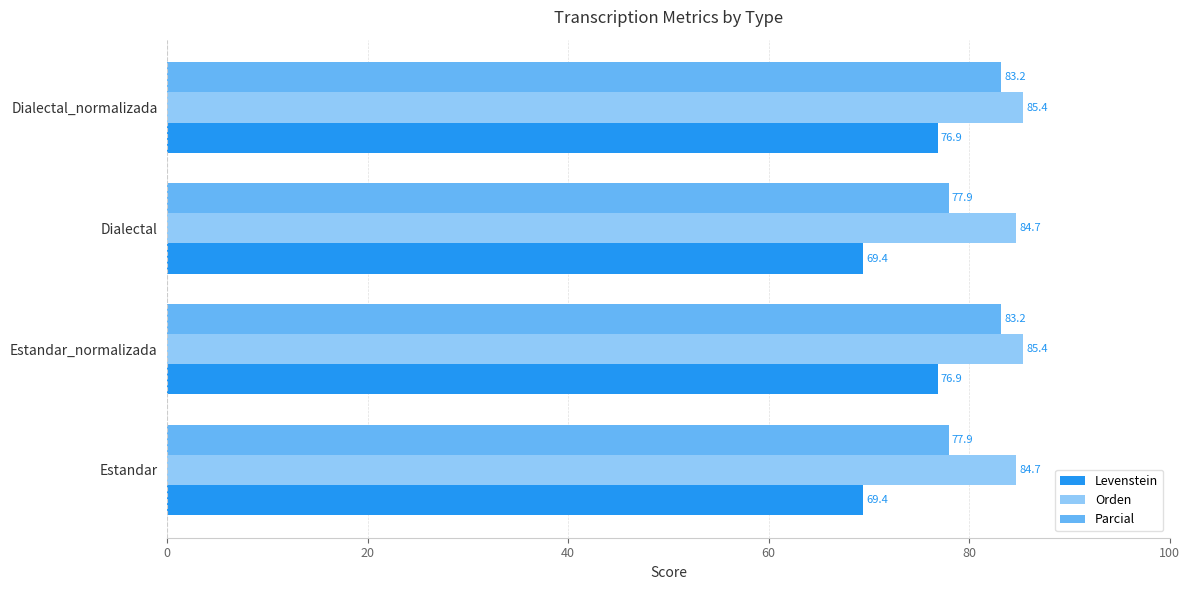

What is the approximate value of Levenstein at Estandar?

69.4